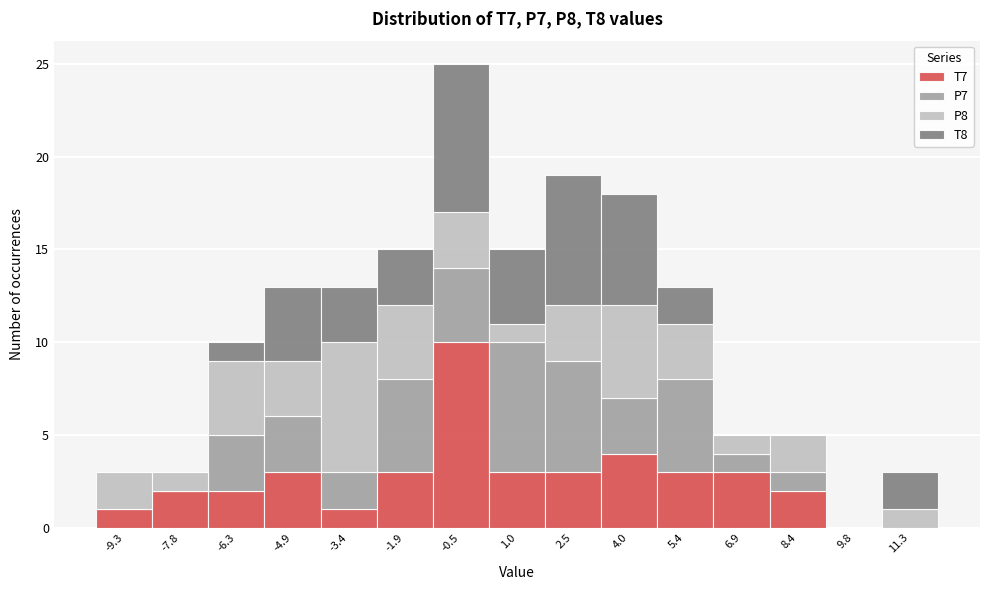

Reading left to right, transcribe this chart: for each stacked bar, give the range it covers on the x-axis and its total height. Neither the bar edges nor the heights are printed on the chart, so give them approximately, as read against the axes.

-10.0 to -8.6: 3
-8.6 to -7.0: 3
-7.0 to -5.6: 10
-5.6 to -4.2: 13
-4.2 to -2.6: 13
-2.6 to -1.2: 15
-1.2 to 0.2: 25
0.2 to 1.8: 15
1.8 to 3.2: 19
3.2 to 4.6: 18
4.6 to 6.2: 13
6.2 to 7.6: 5
7.6 to 9.2: 5
9.2 to 10.6: 0
10.6 to 12.0: 3